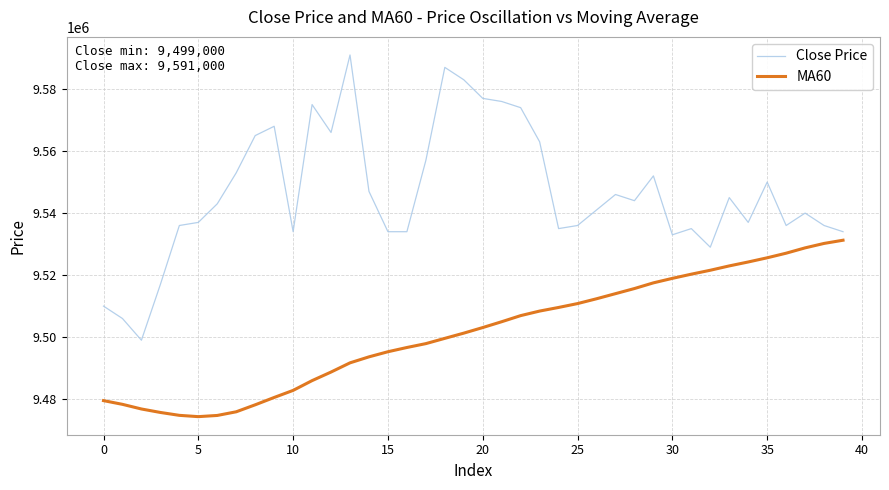

What is the difference between the maximum and minimum values in the MA60 series?

56900.0